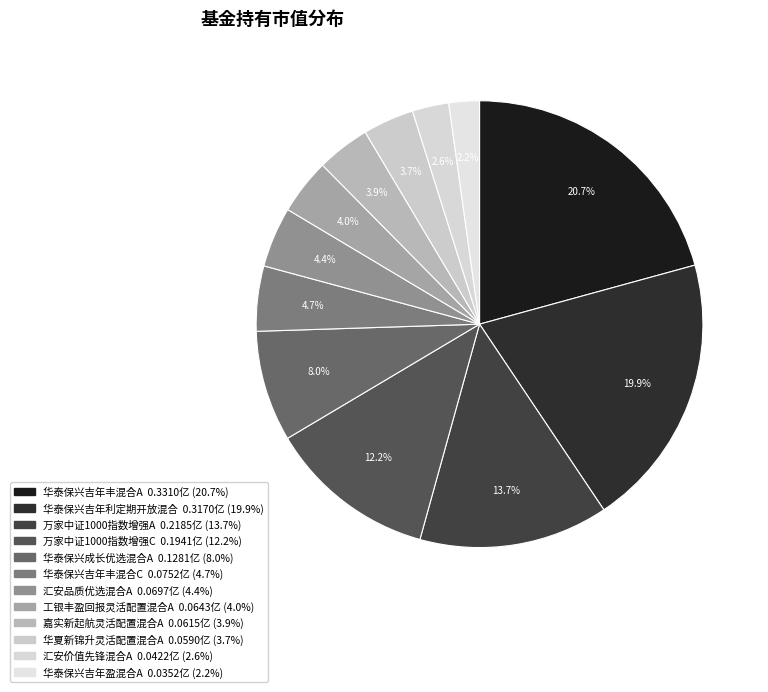

What percentage is the 华夏新锦升灵活配置混合A slice, to the nearest percent?

4%